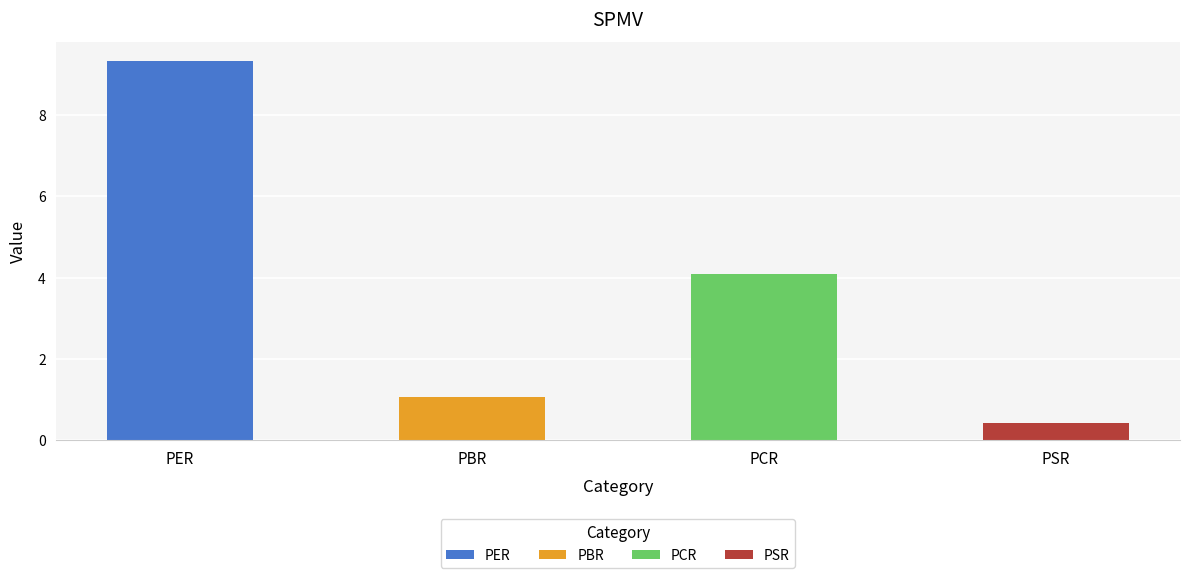

Reading left to right, list all the values displayed in this chart.

9.3	1.1	4.1	0.4